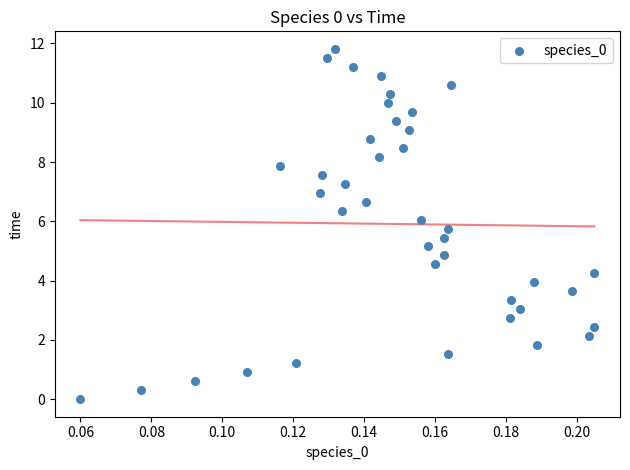

What is the range of Y values (max minus min)?

11.8